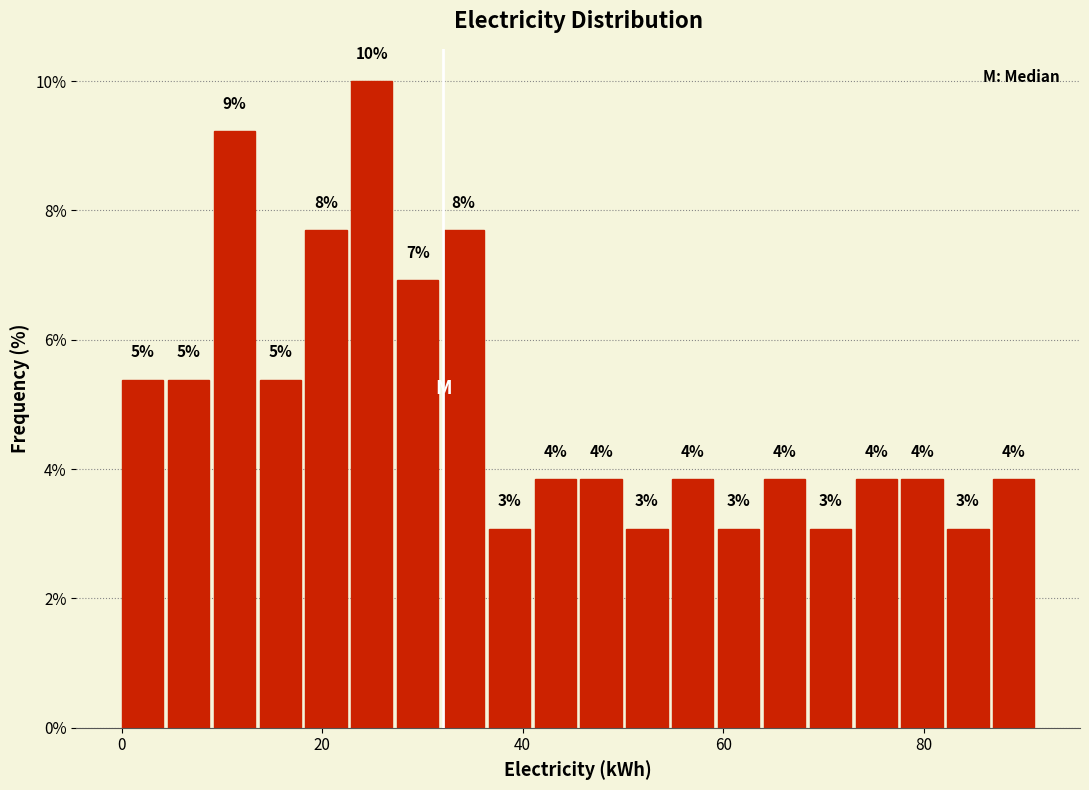

Read against the x-axis, roughly where is the centre of the tallest bar?

24